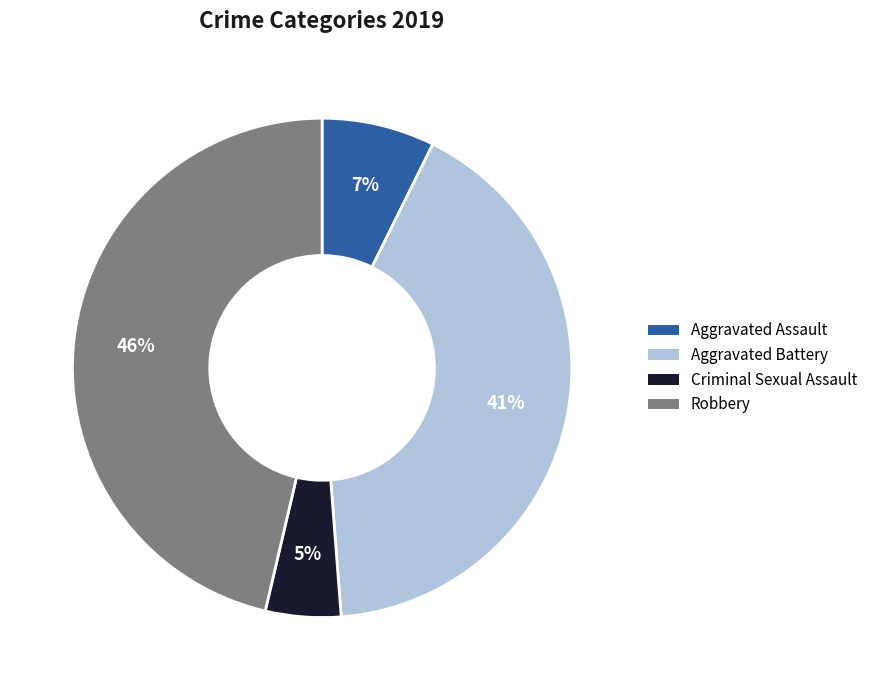

True or false: Aggravated Battery accounts for 41% of the total.

True